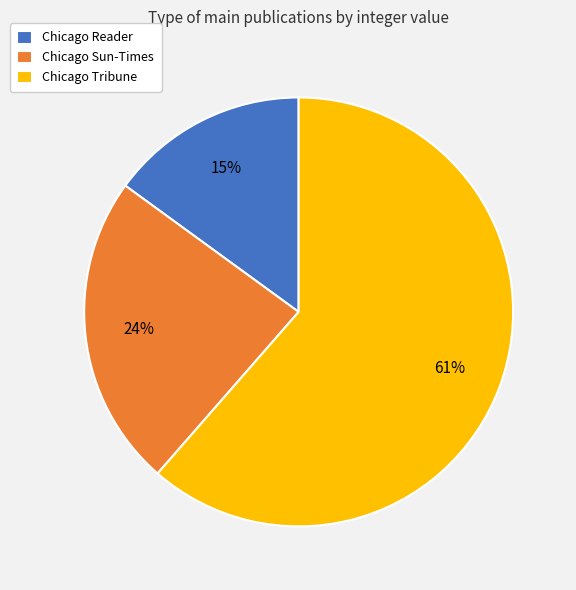

Is there any slice that represents more than half of the pie?

Yes